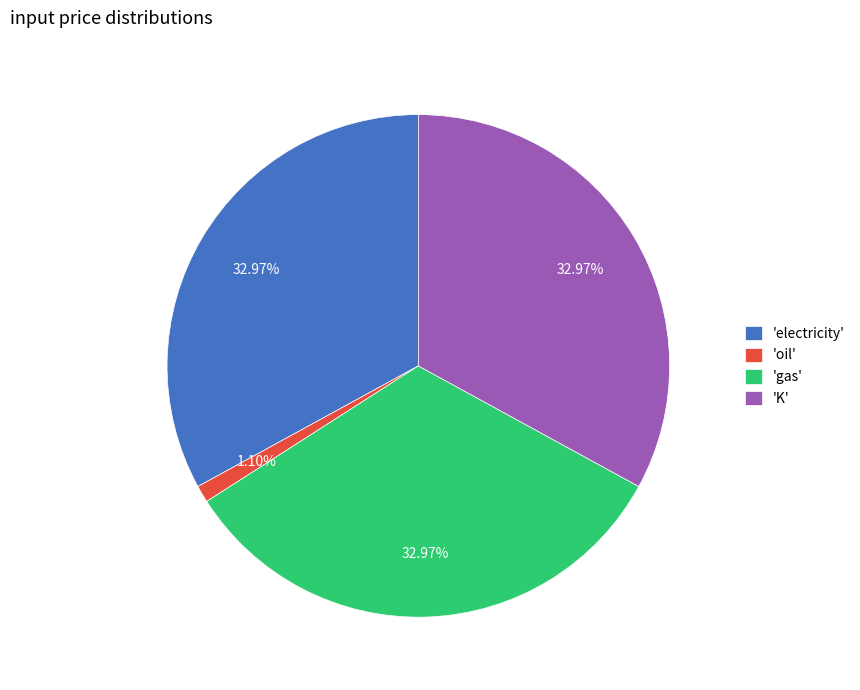

What is the smallest slice in the pie chart?

'oil'